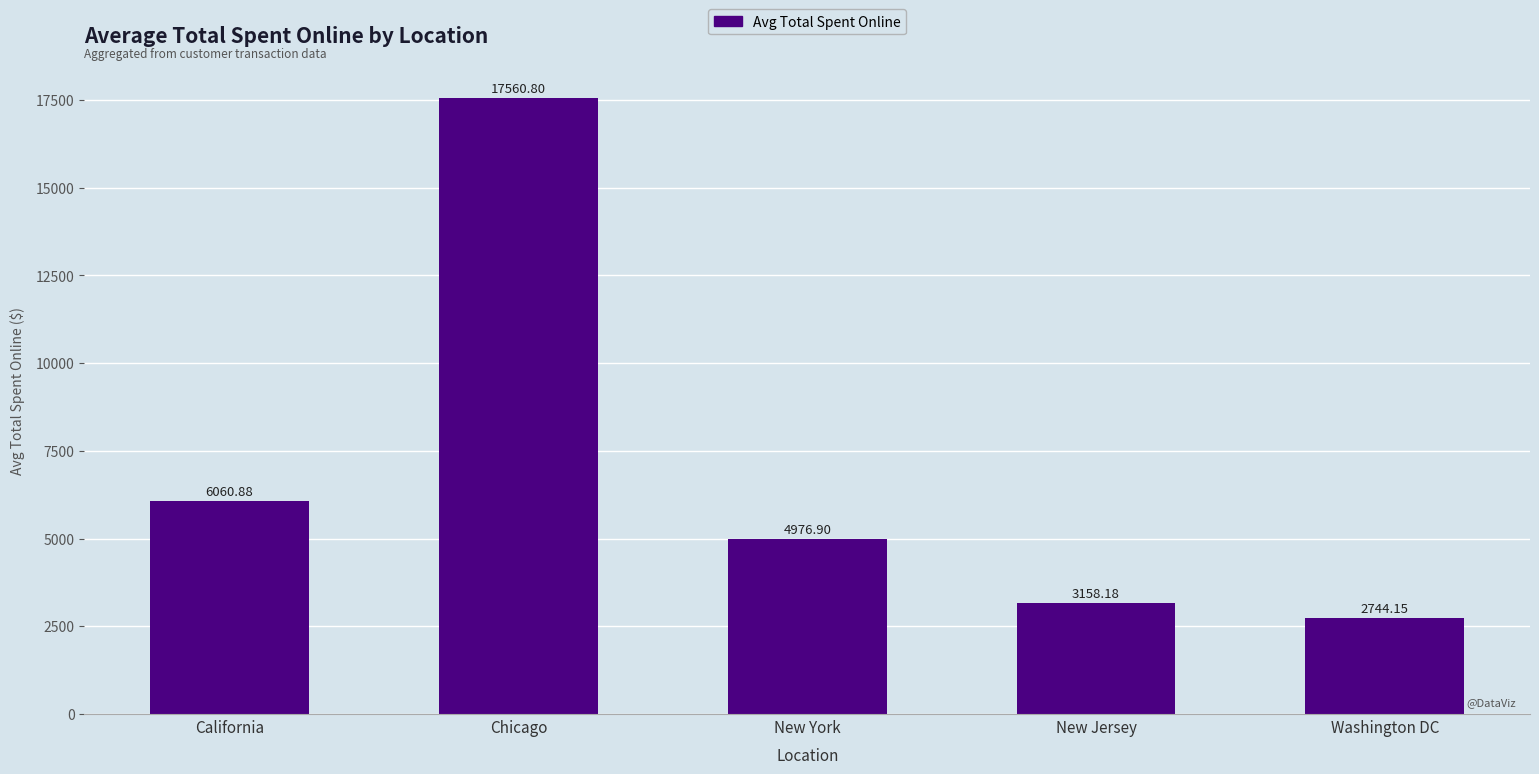

What position from the right is Chicago?

4